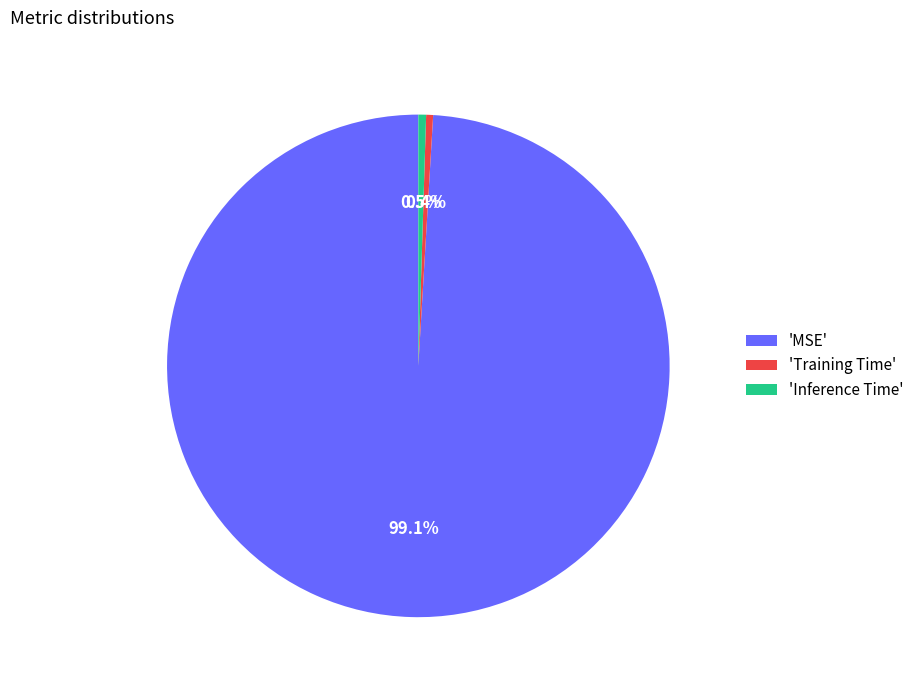

What is the largest slice in the pie chart?

'MSE'